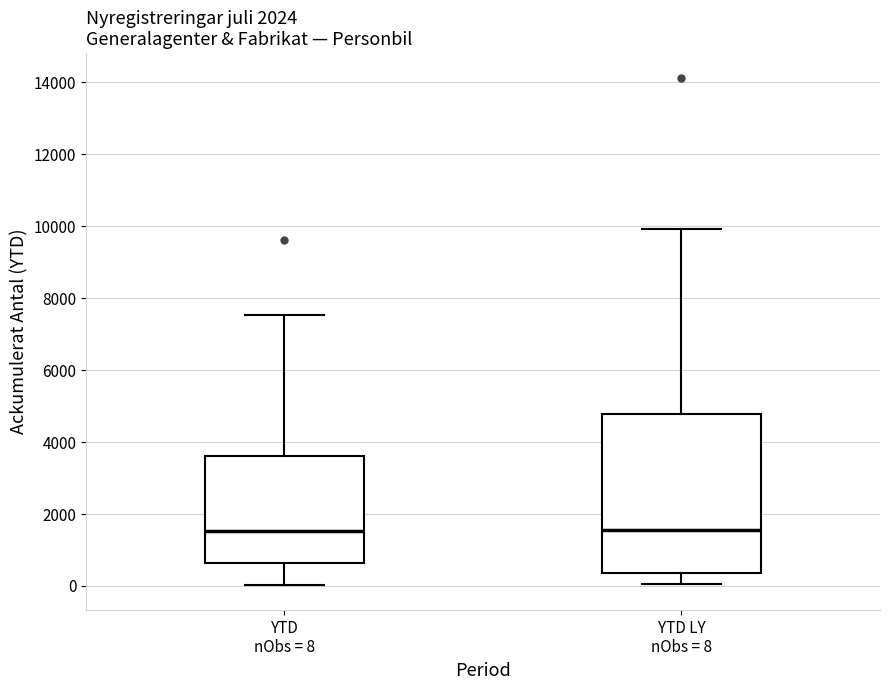

Where does the lower whisker of the box for YTD LY nObs = 8 end on the y-axis? The values are not printed on the chart, so give them approximately, as read against the axis.

0